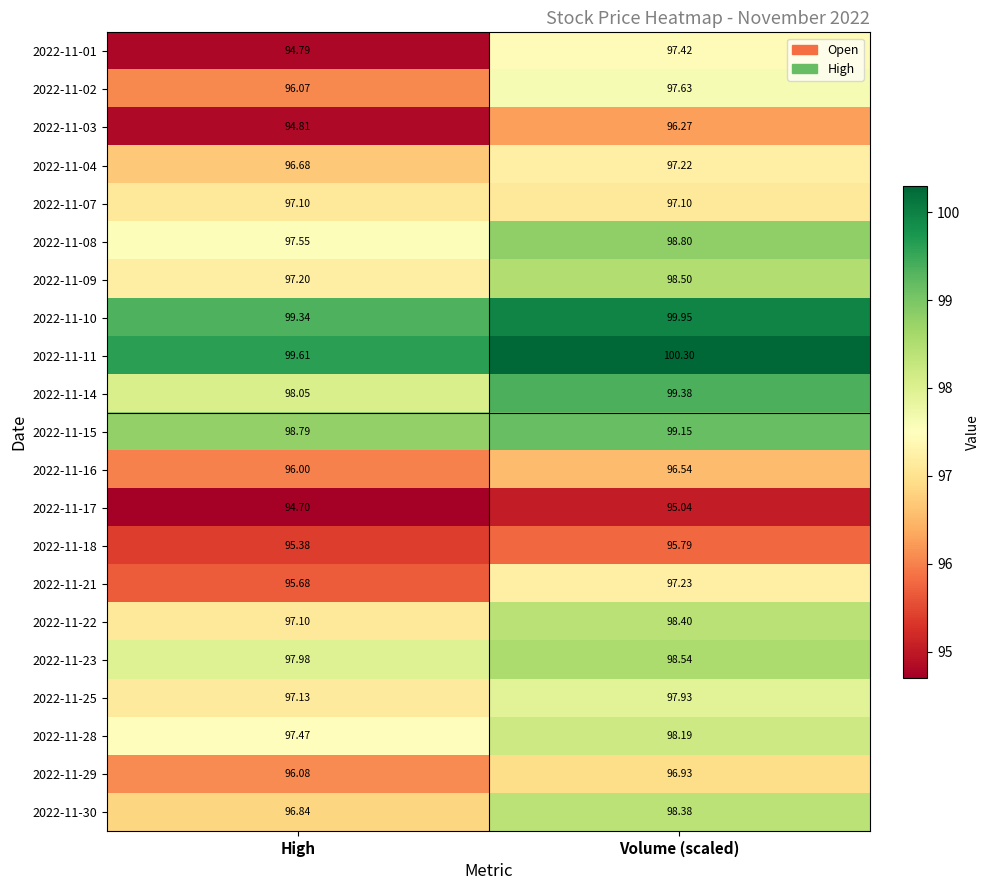

At which category is the sum across all series the highest?

Volume (scaled)